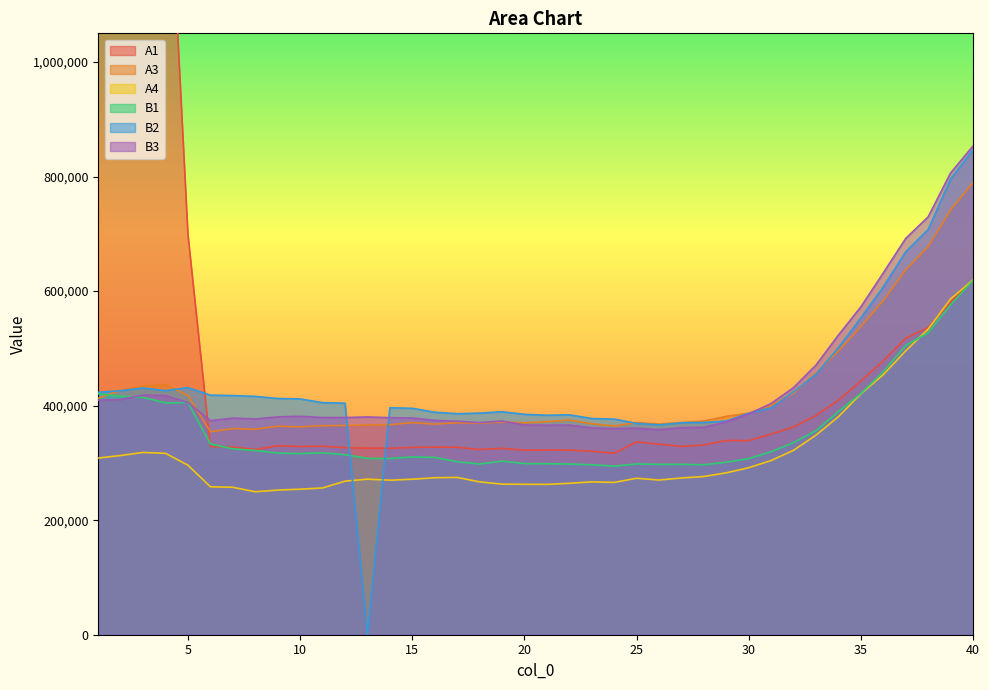

List the series in order of their peak value, highest first.

A1, B3, B2, A3, A4, B1